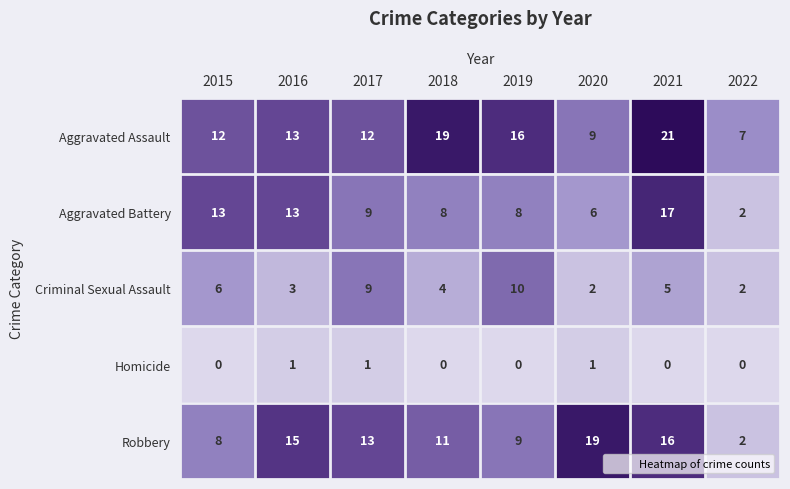

What value does the Criminal Sexual Assault series have at 2015?

6